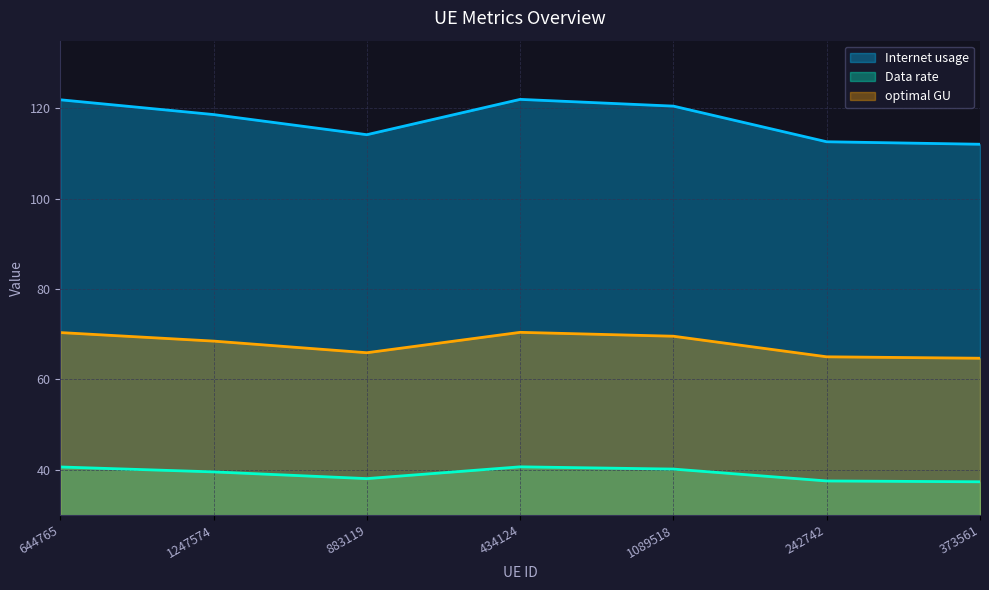

Where does the optimal GU series first go above 68?

644765